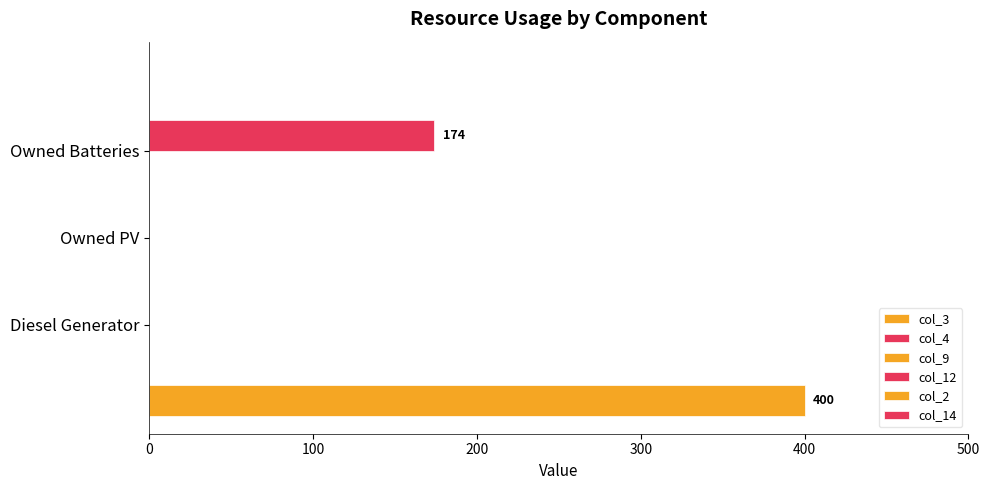

Which series has the largest total across all categories?

col_3